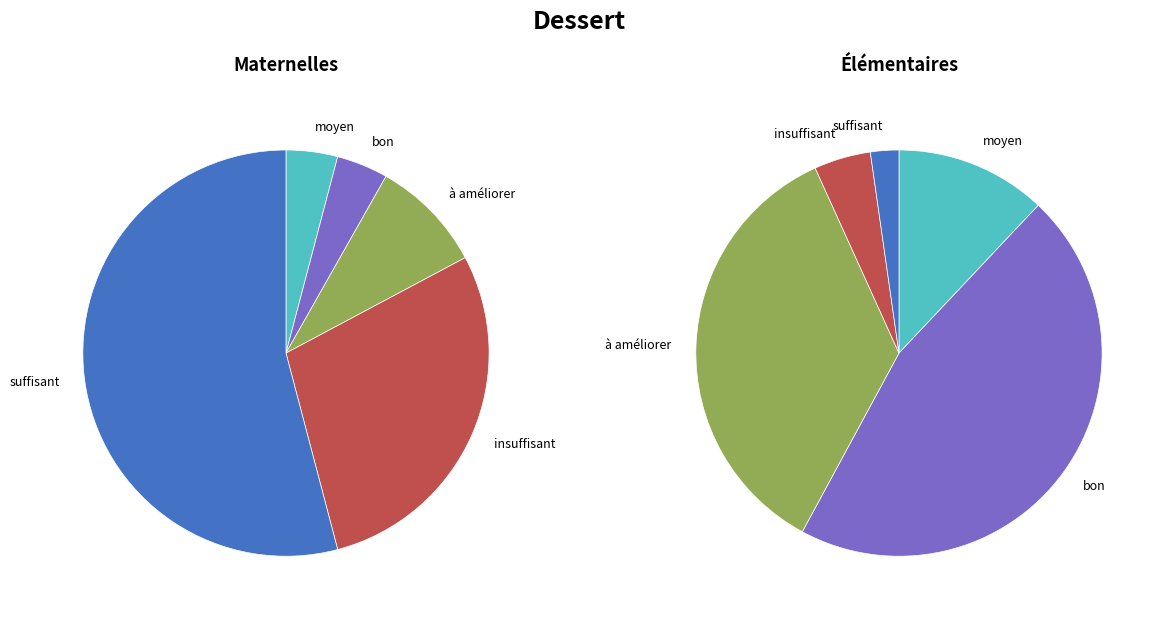

Is there a majority slice in this chart?

No